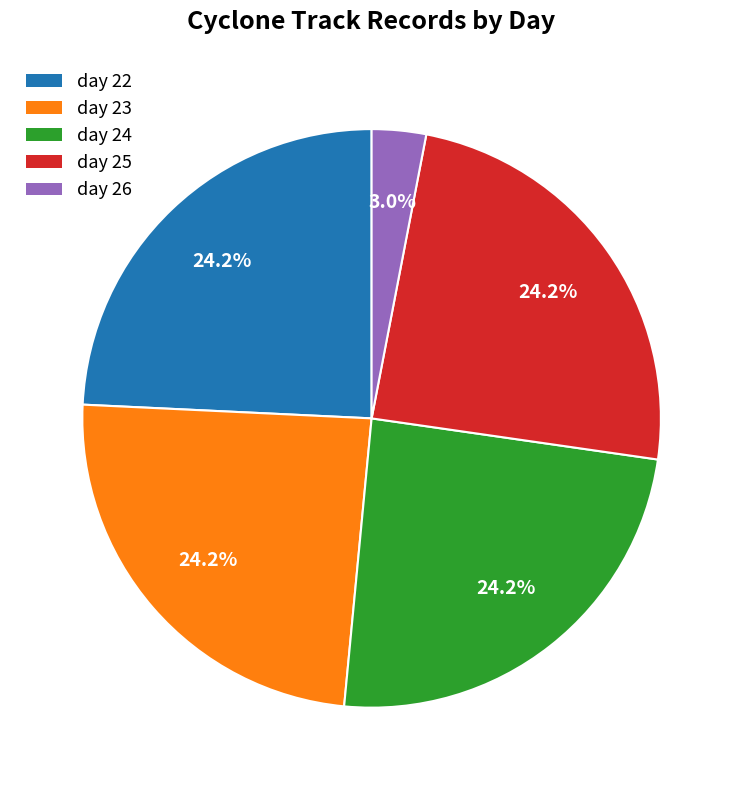

Approximately how many times larger is the value at day 22 compared to day 24?

1.0